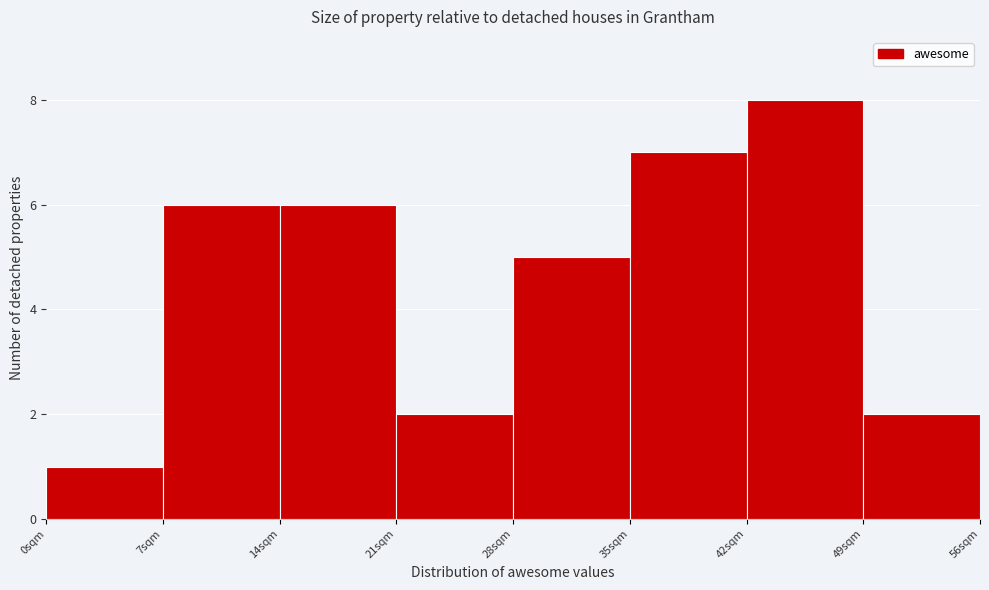

Which range on the x-axis has the tallest bar?

42 to 49